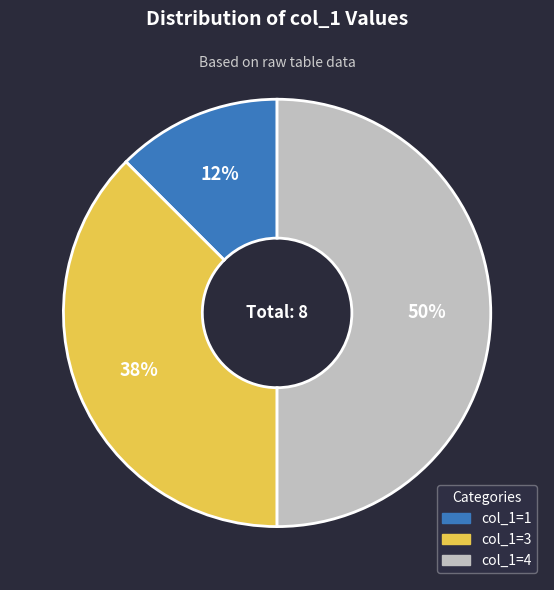

To the nearest percent, what is the average slice percentage?

33%